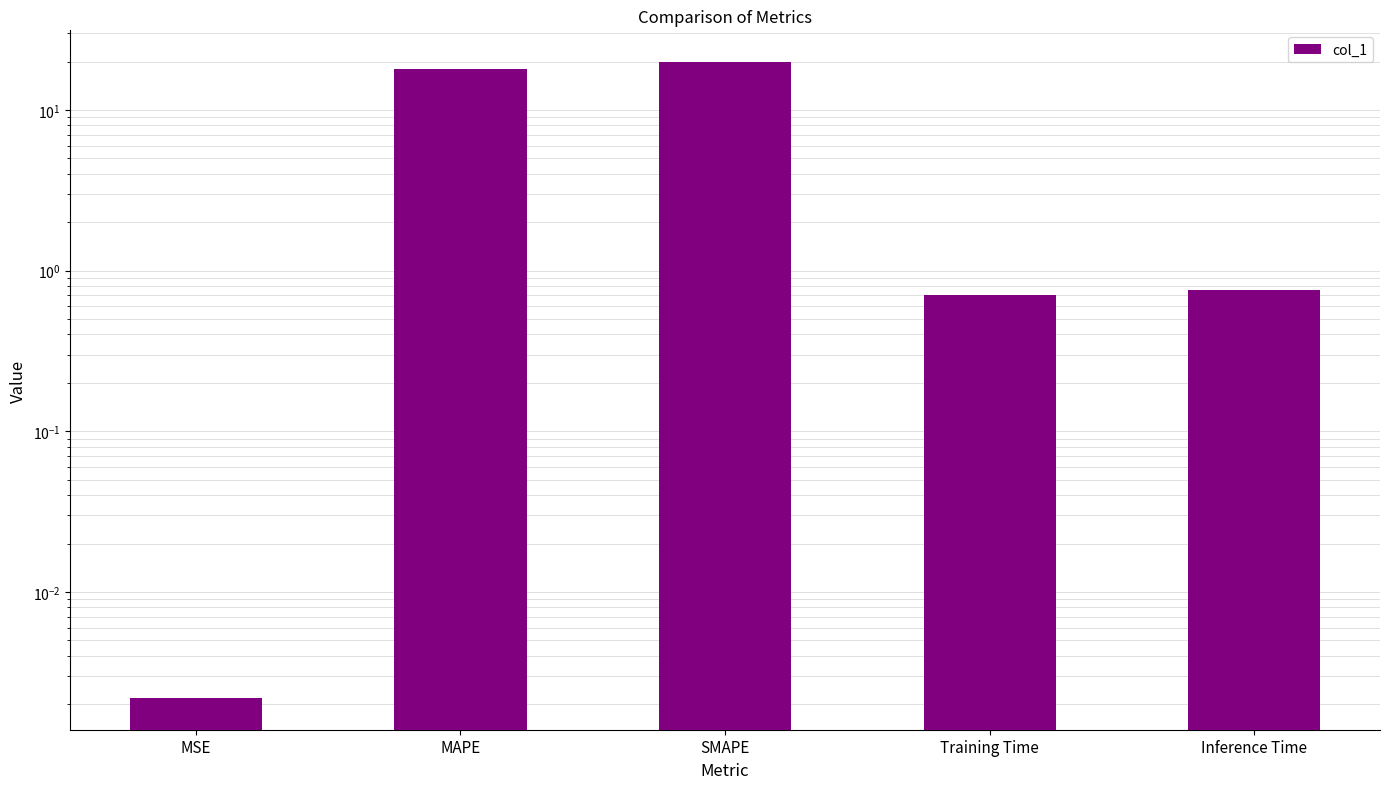

The value at MAPE is 18.0. True or false?

True